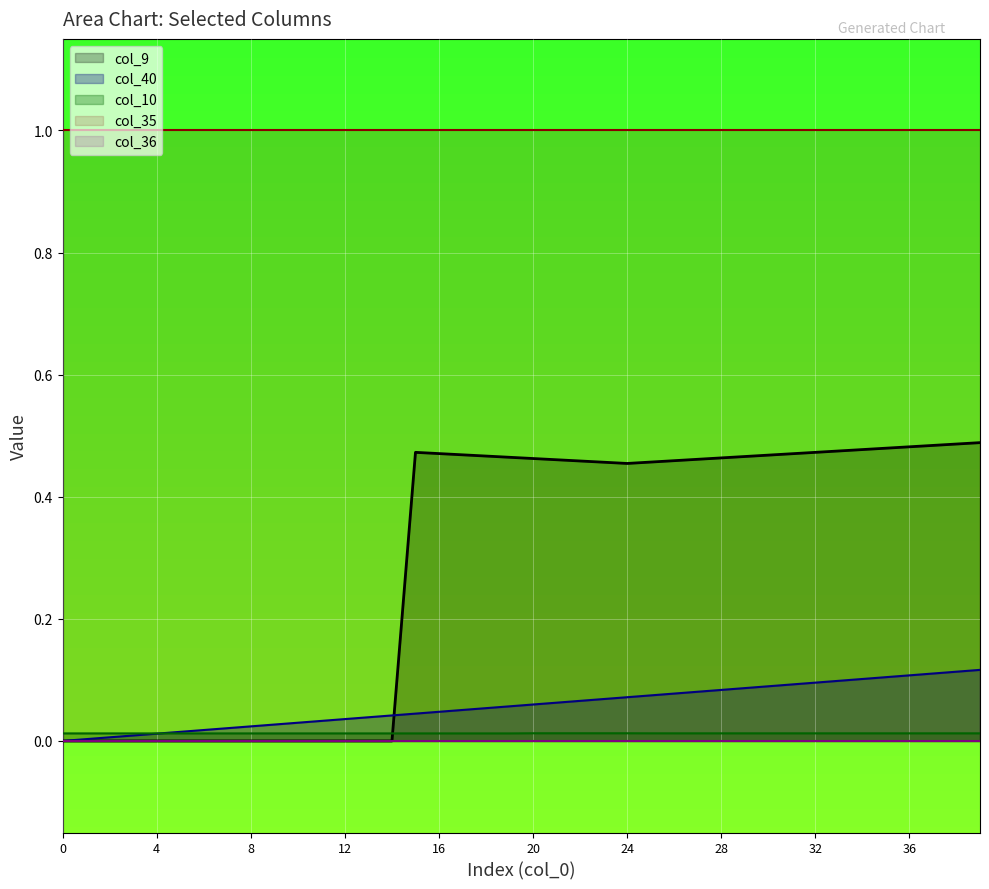

True or false: col_9 and col_10 intersect in this chart.

True